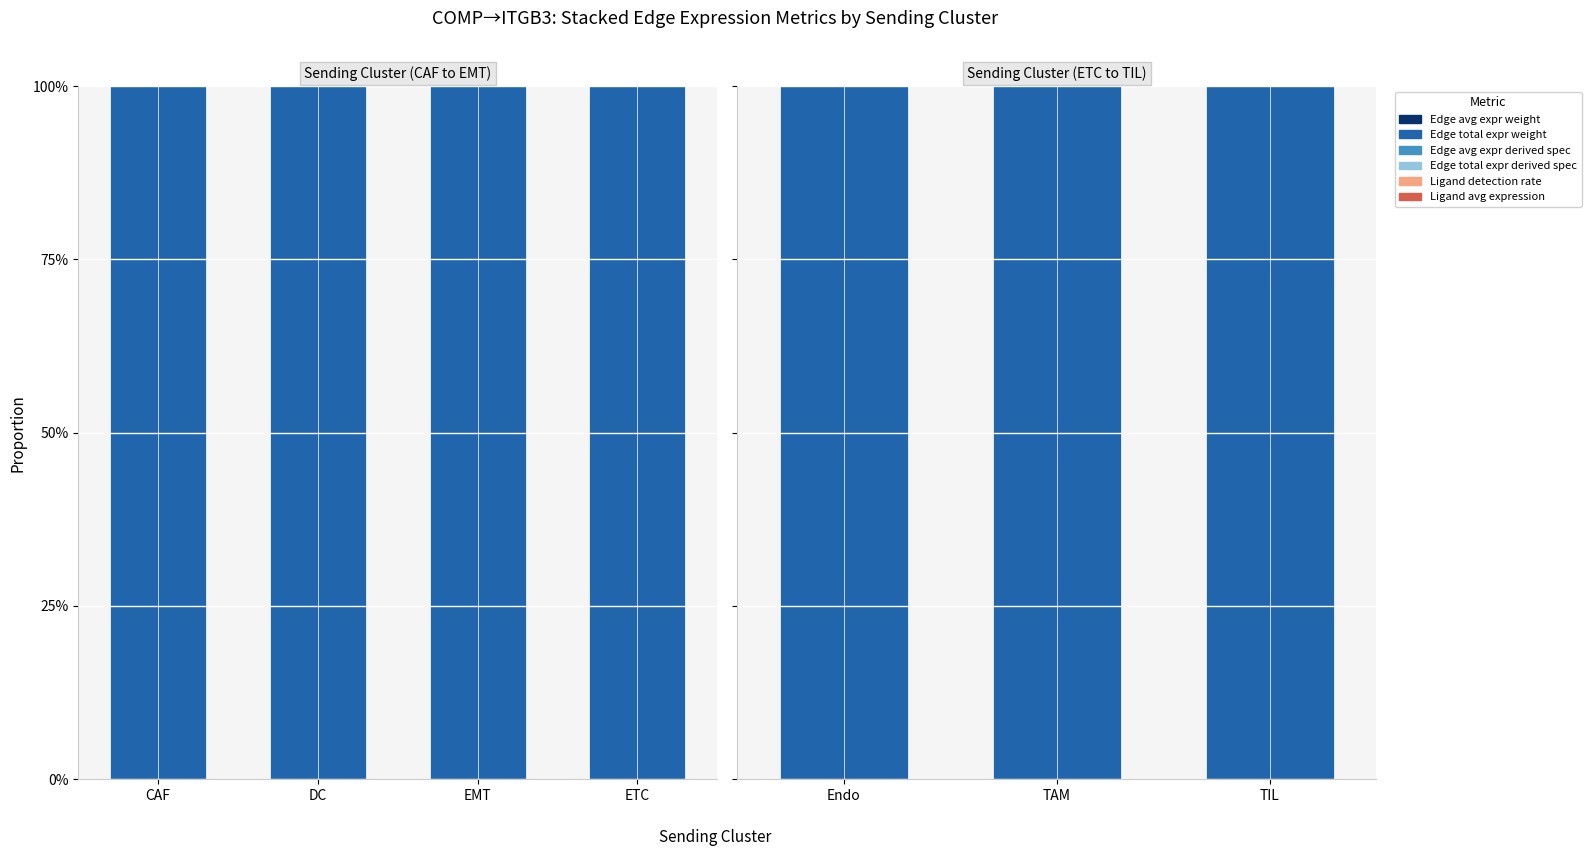

Between Endo and TIL, which series saw the biggest shift?

Edge total expr weight